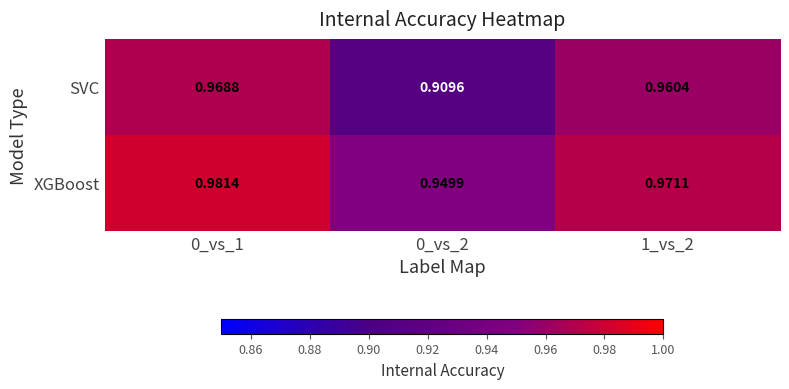

Rank the series by their maximum value, from lowest to highest.

SVC, XGBoost